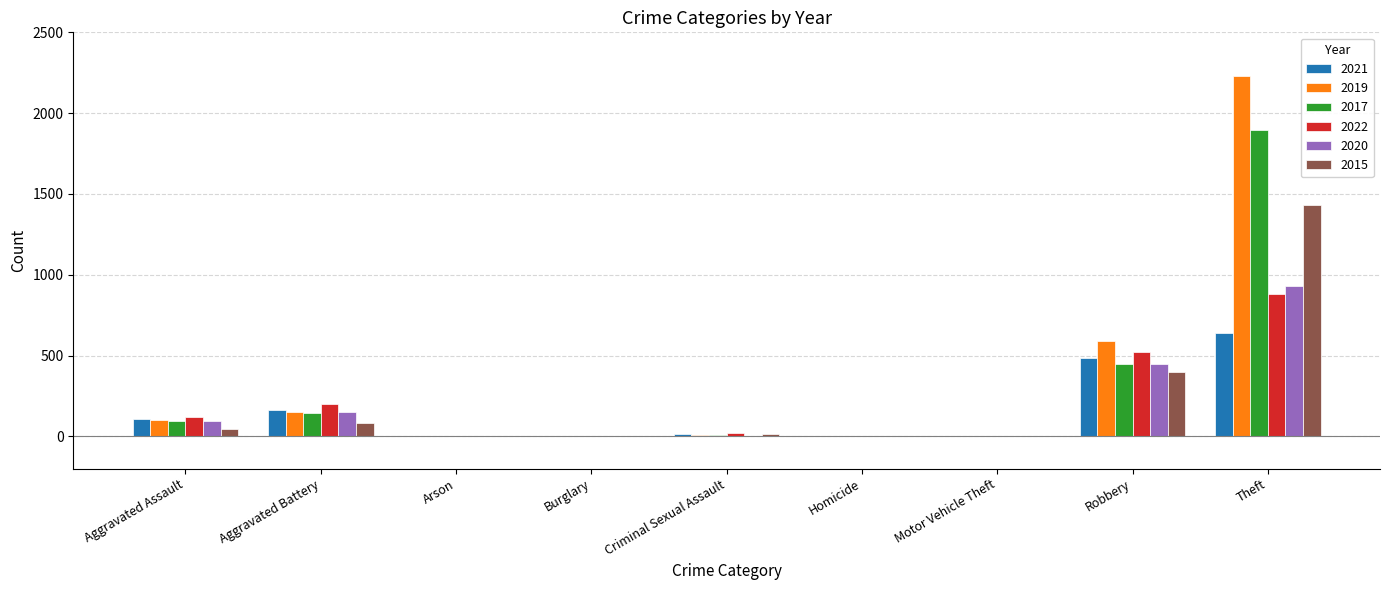

Read the 2021 value at Robbery.

484